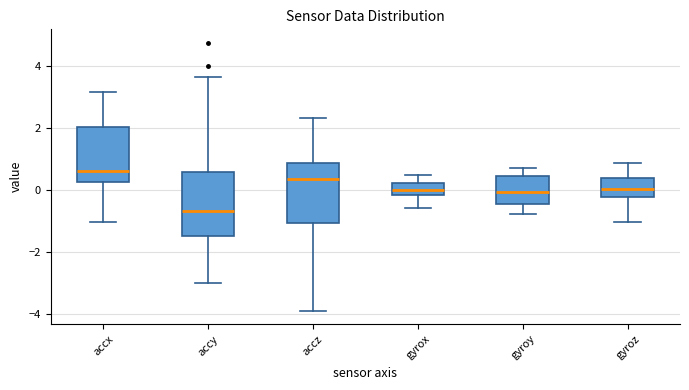

Where does the upper whisker of the box for accx end on the y-axis? The values are not printed on the chart, so give them approximately, as read against the axis.

3.2